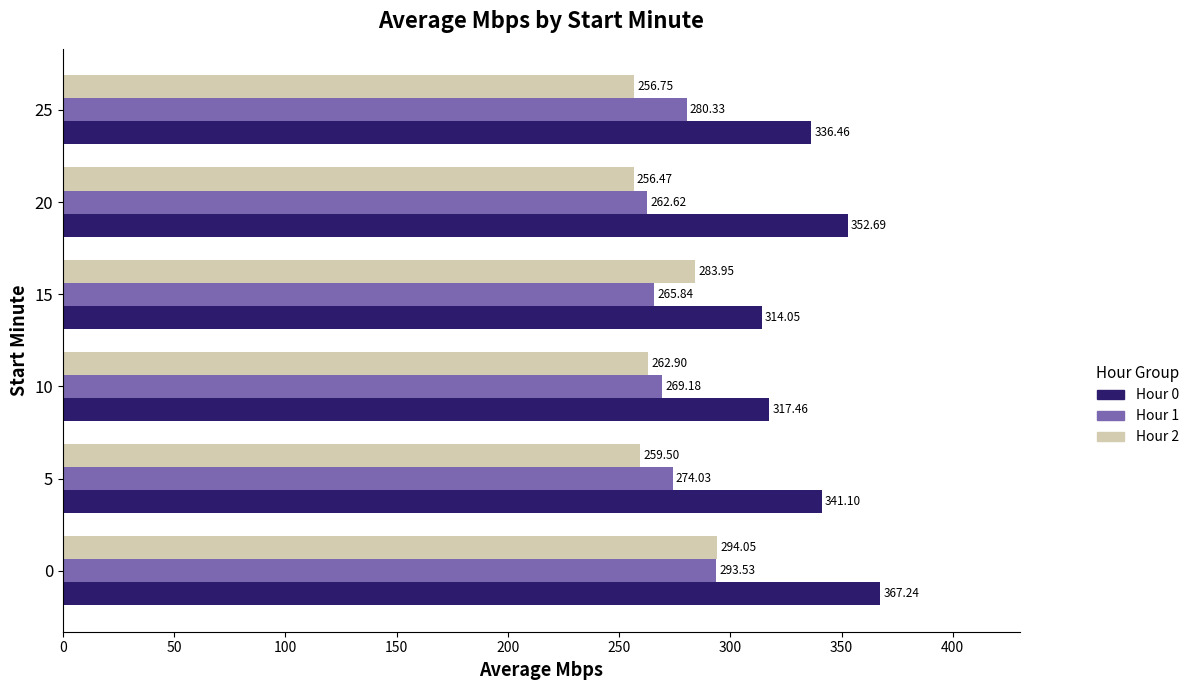

Rank the series by their maximum value, from highest to lowest.

Hour 0, Hour 2, Hour 1